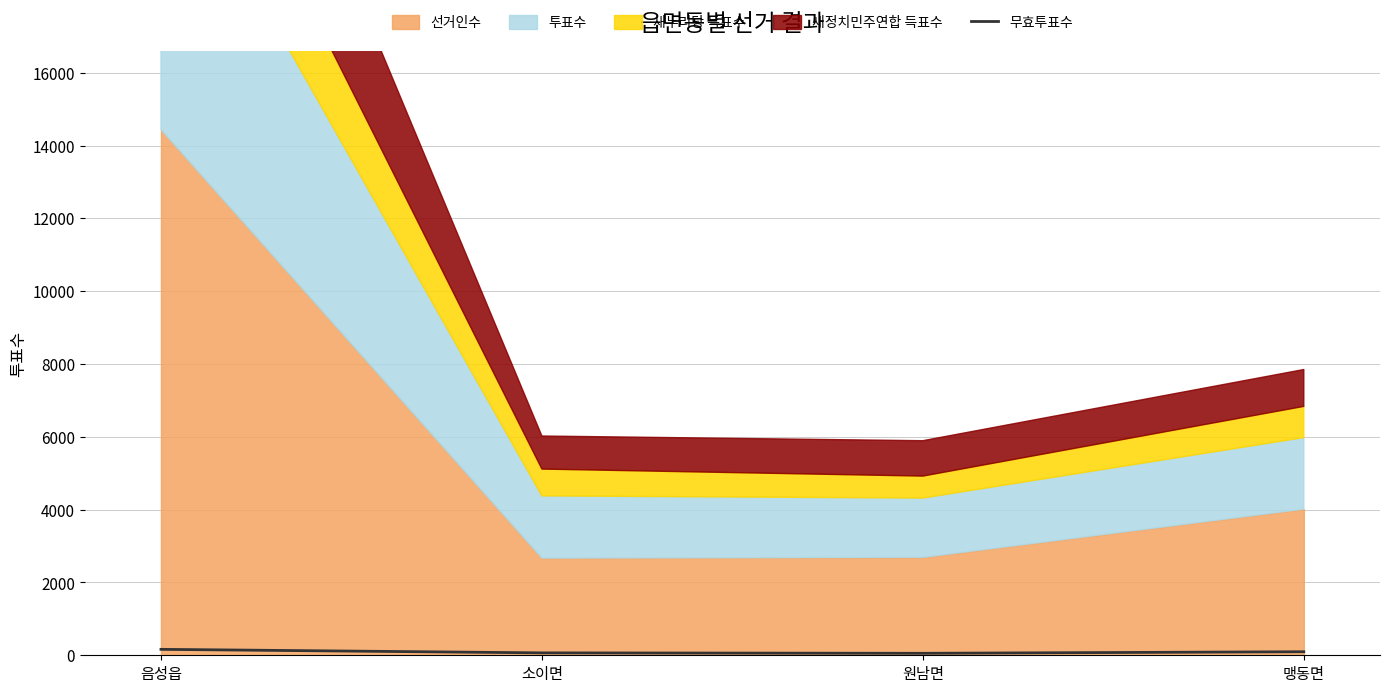

List the labels in order of value, largest first.

음성읍, 맹동면, 소이면, 원남면